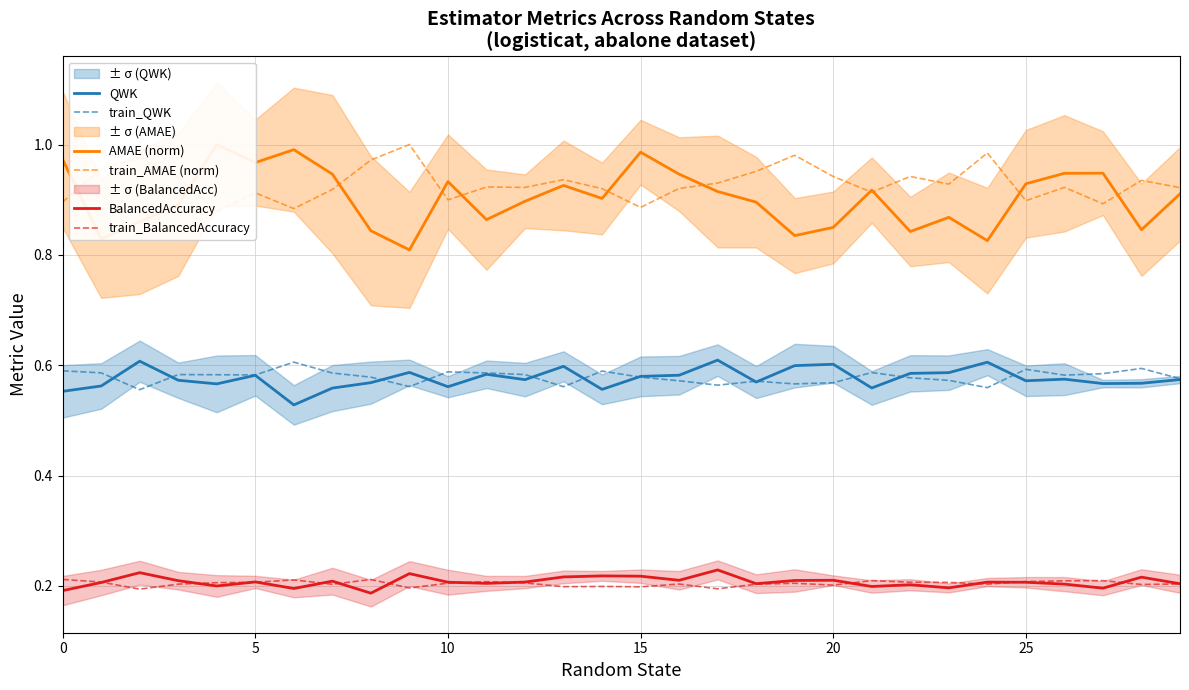

True or false: BalancedAccuracy and train_QWK intersect in this chart.

False